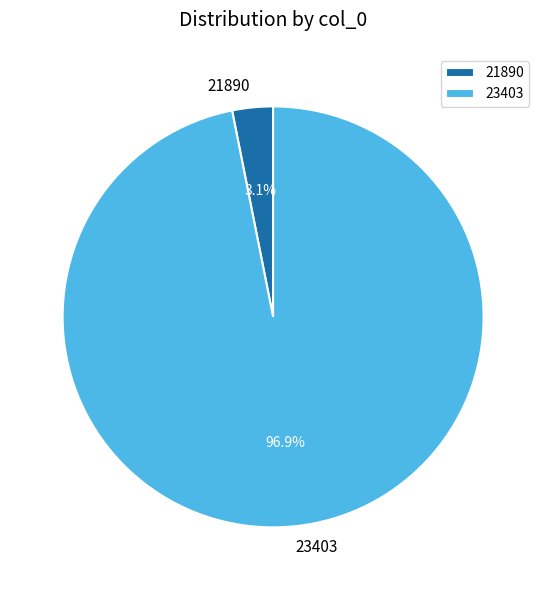

Does 23403 represent more than half of the total?

Yes